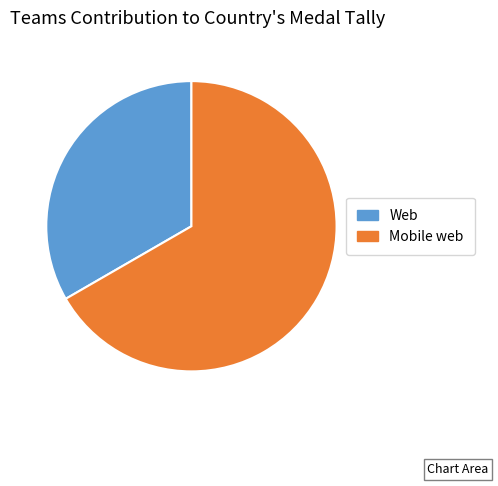

Do Mobile web and Web together represent more than half of the pie?

Yes